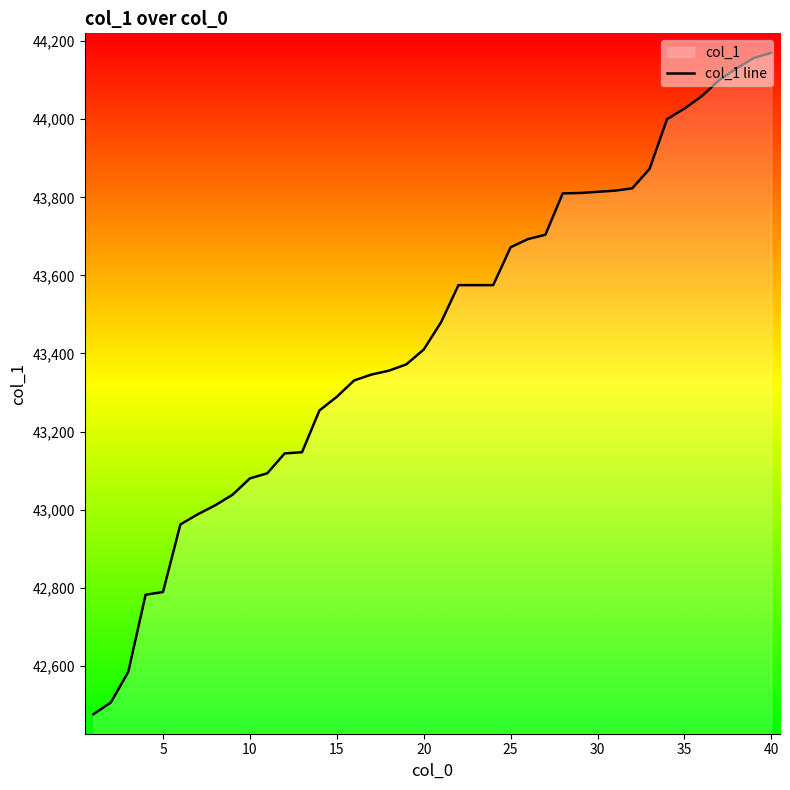

The value at 20 is 43410. True or false?

True